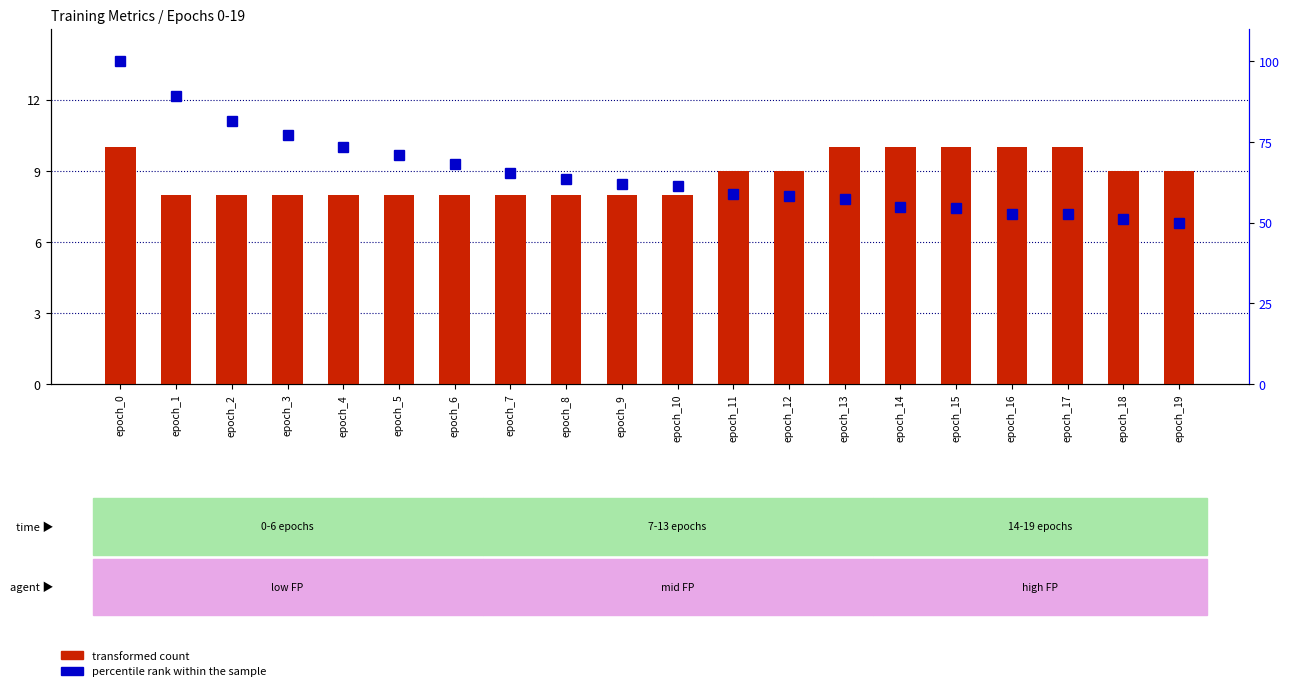

Rank the categories by percentile rank within the sample value from lowest to highest.

epoch_19, epoch_18, epoch_16, epoch_17, epoch_15, epoch_14, epoch_13, epoch_12, epoch_11, epoch_10, epoch_9, epoch_8, epoch_7, epoch_6, epoch_5, epoch_4, epoch_3, epoch_2, epoch_1, epoch_0